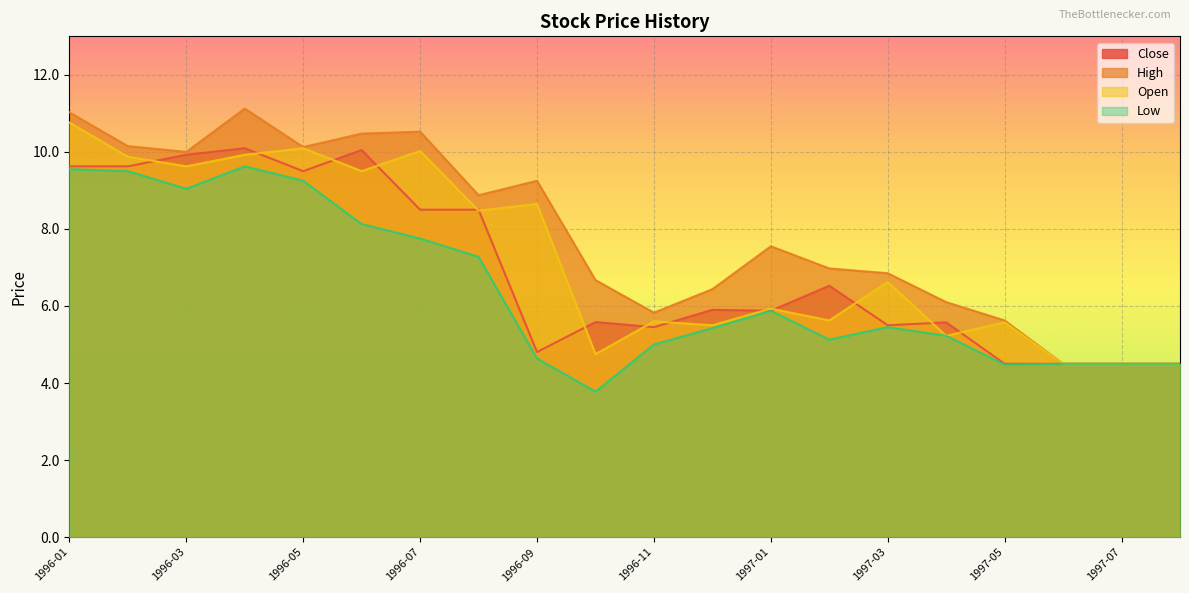

What is the difference between the highest and lowest values at 1996-09?

4.6